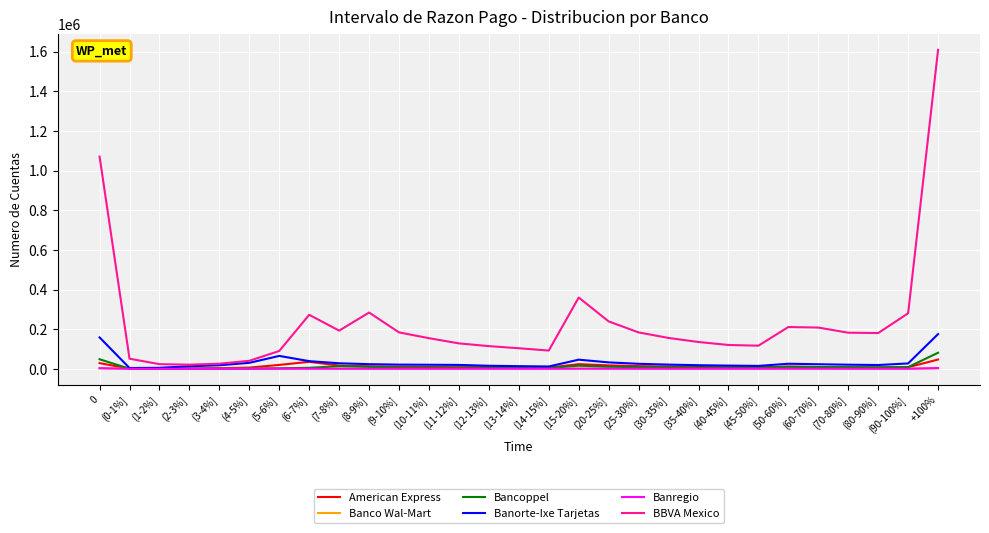

Which series has the widest spread of values?

BBVA Mexico